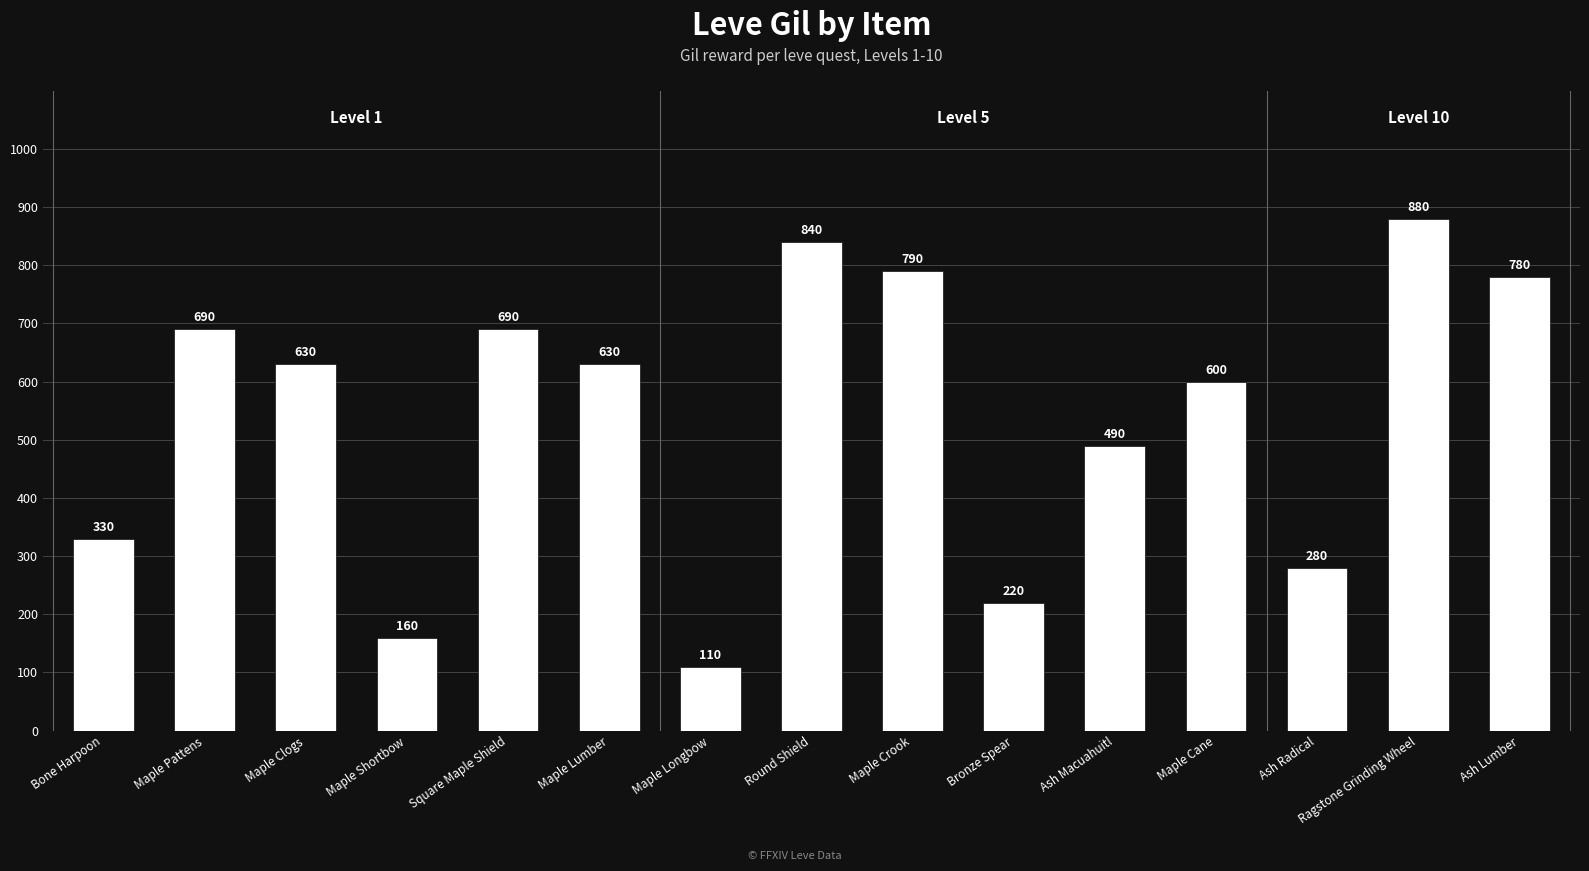

How many bars are there in total?

15